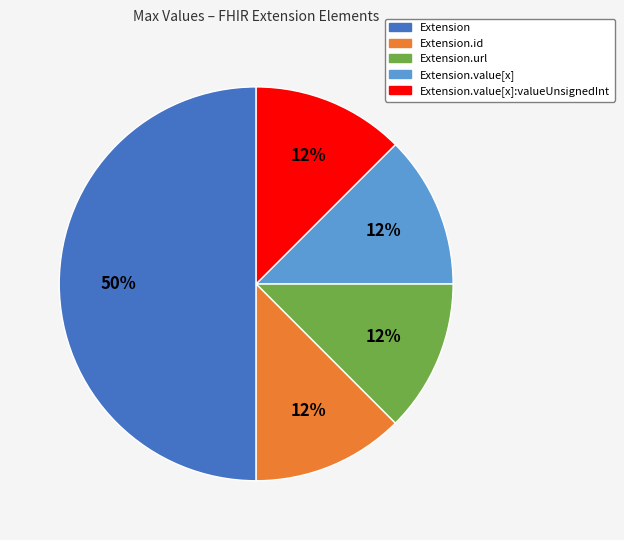

To the nearest percent, what is the average slice percentage?

20%